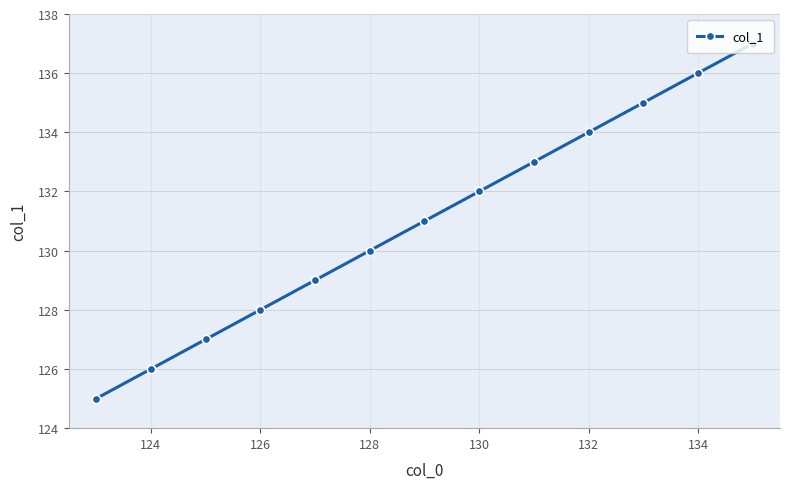

What is the smallest value displayed?

125